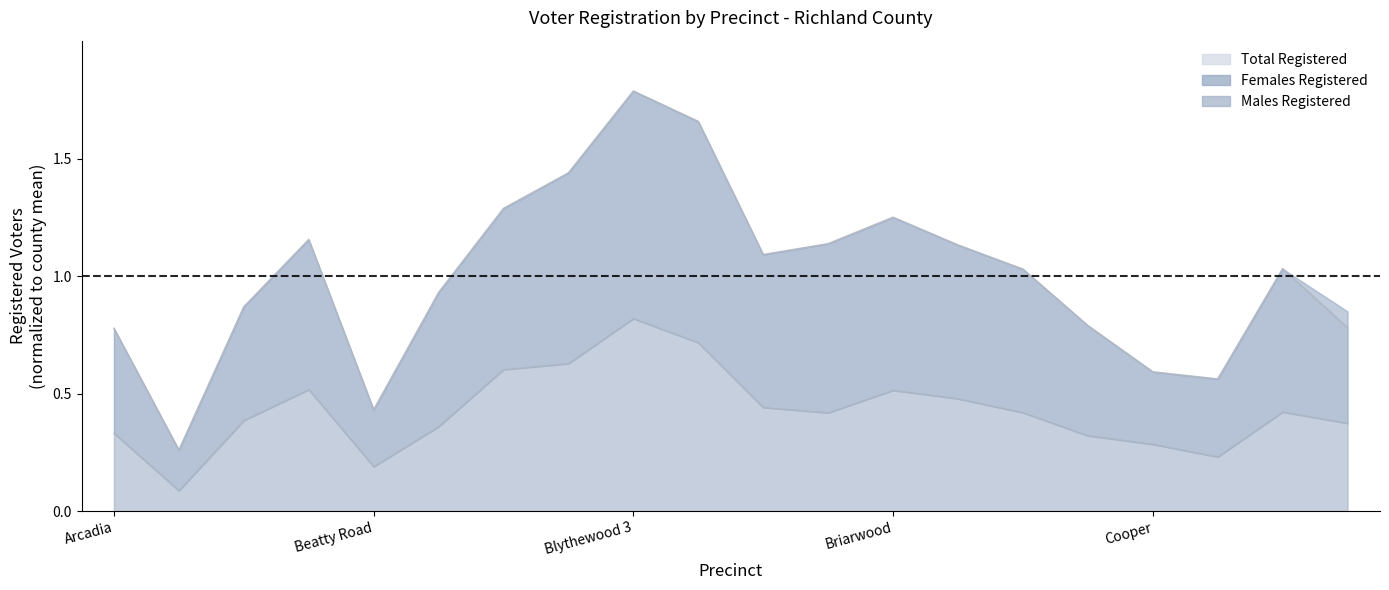

Rank the series by their maximum value, from lowest to highest.

Males Registered, Total Registered